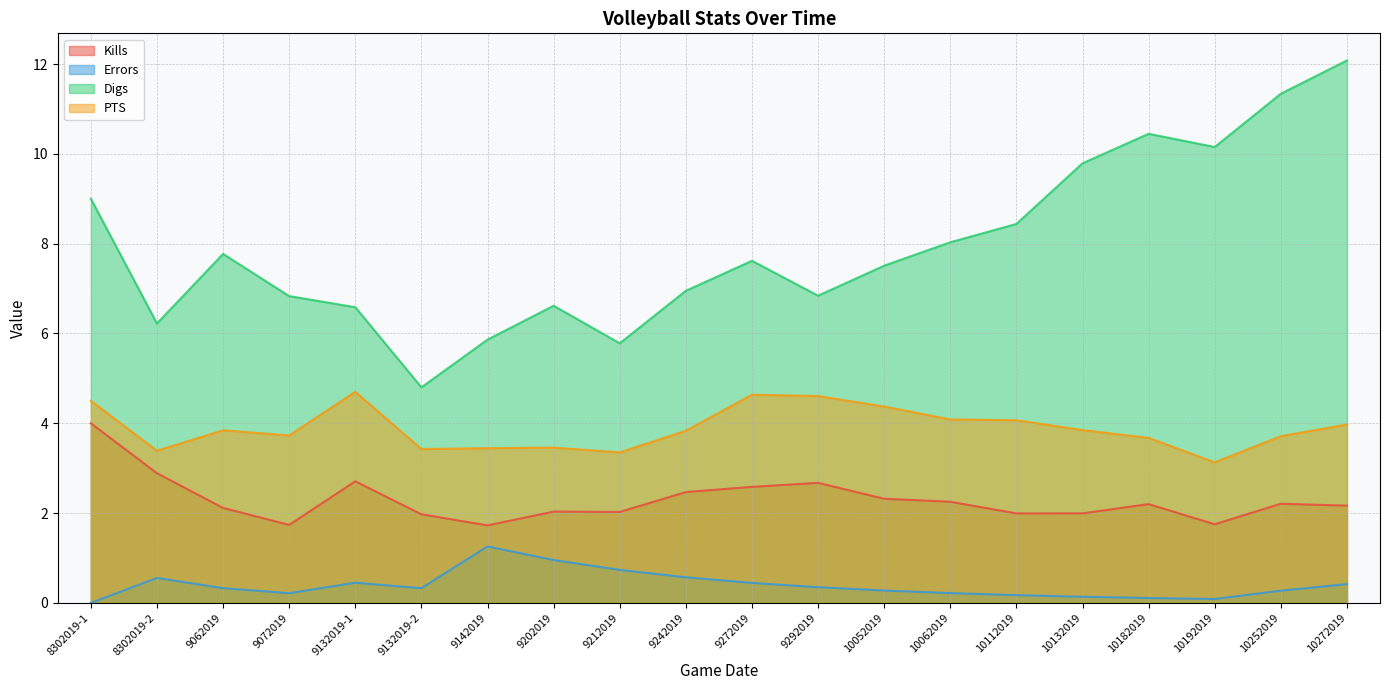

Rank the series at 9292019 from highest to lowest value.

Digs, PTS, Kills, Errors